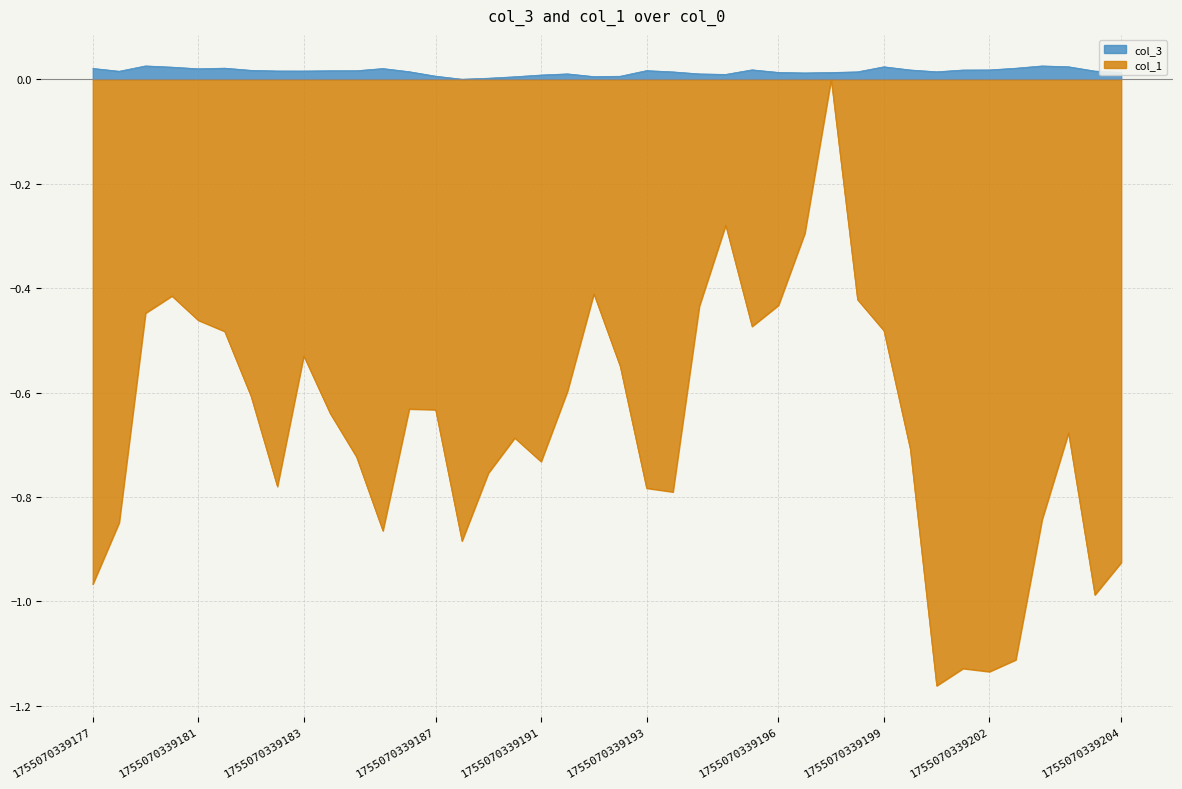

List the series in order of their overall mean, highest first.

col_3, col_1